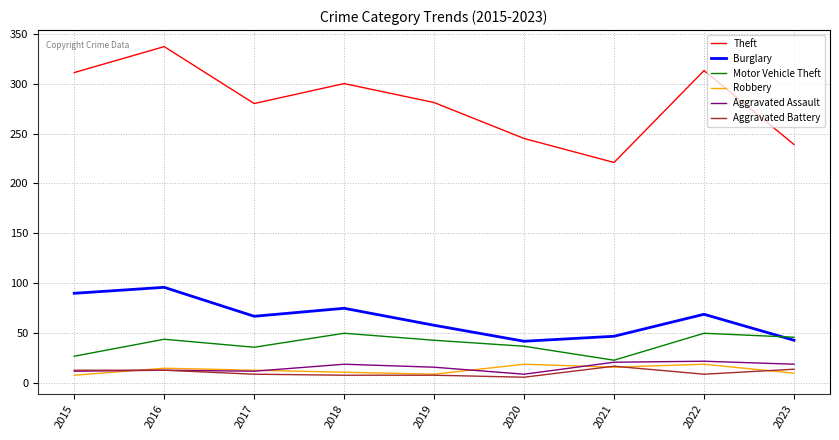

Where does the Theft series first go above 281?

2015